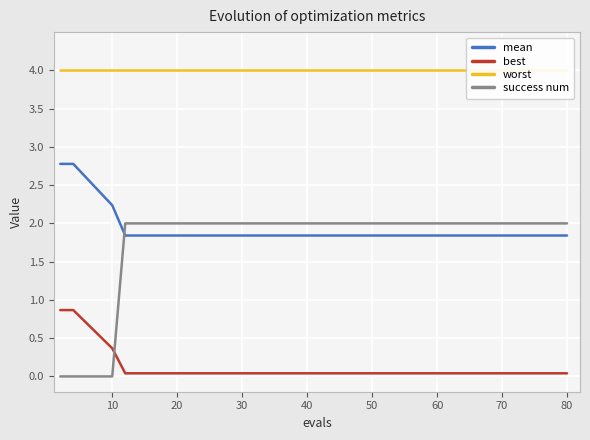

The value of success num at 30 is 2.0. True or false?

True